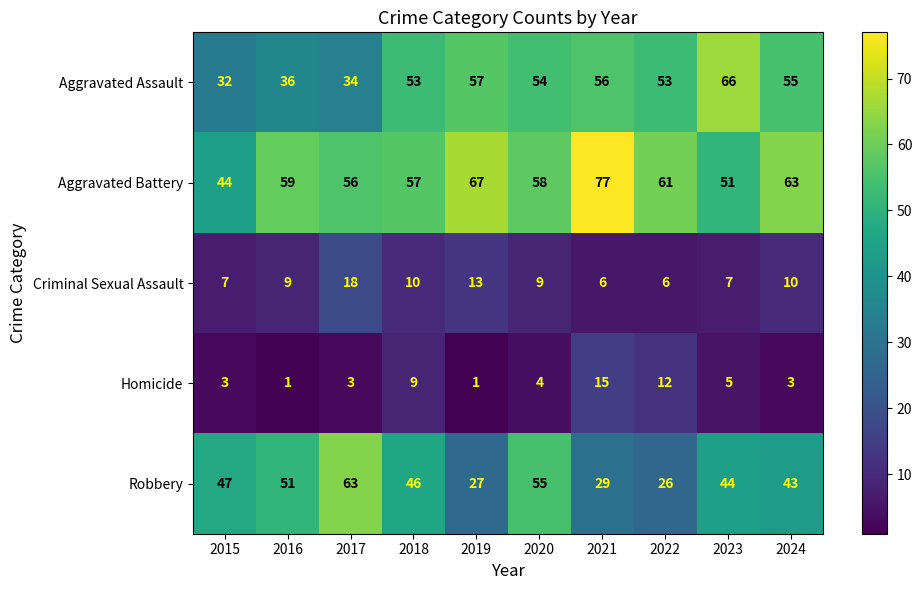

What is the approximate value of Aggravated Assault at 2015?

32